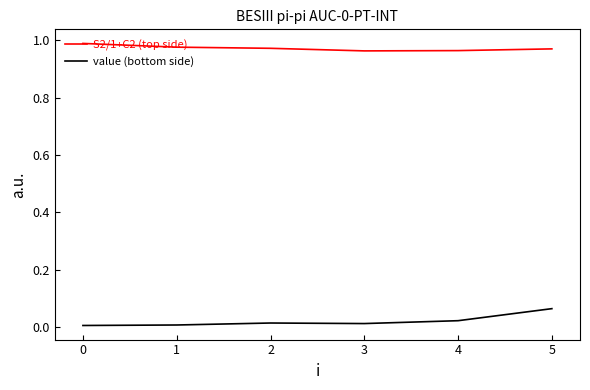

Is the value of S2/1+C2 (top side) at 4 greater than the value of value (bottom side) at 3?

Yes